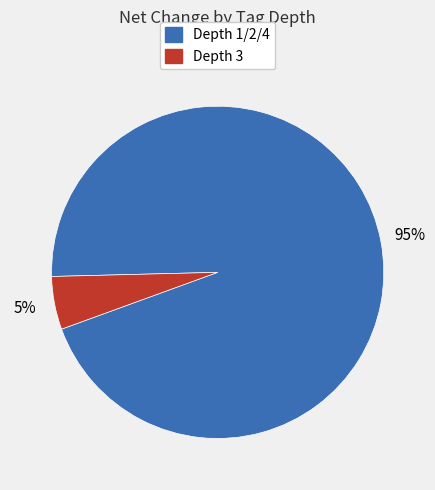

To the nearest percent, what is the average slice percentage?

50%